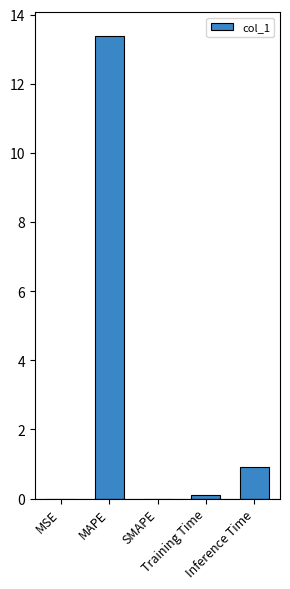

What is the sum of all values?

14.4